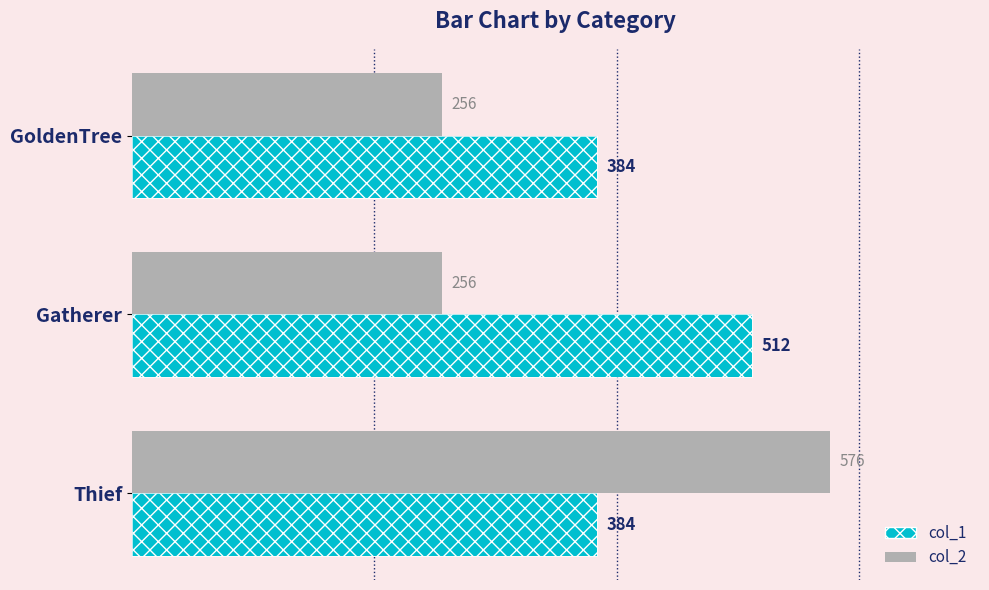

Which series has the widest spread of values?

col_2